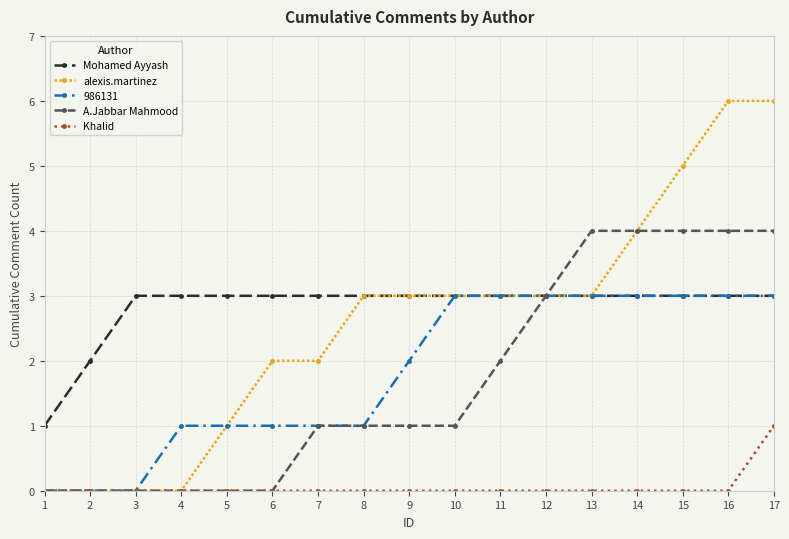

True or false: Khalid and Mohamed Ayyash cross at least once.

False